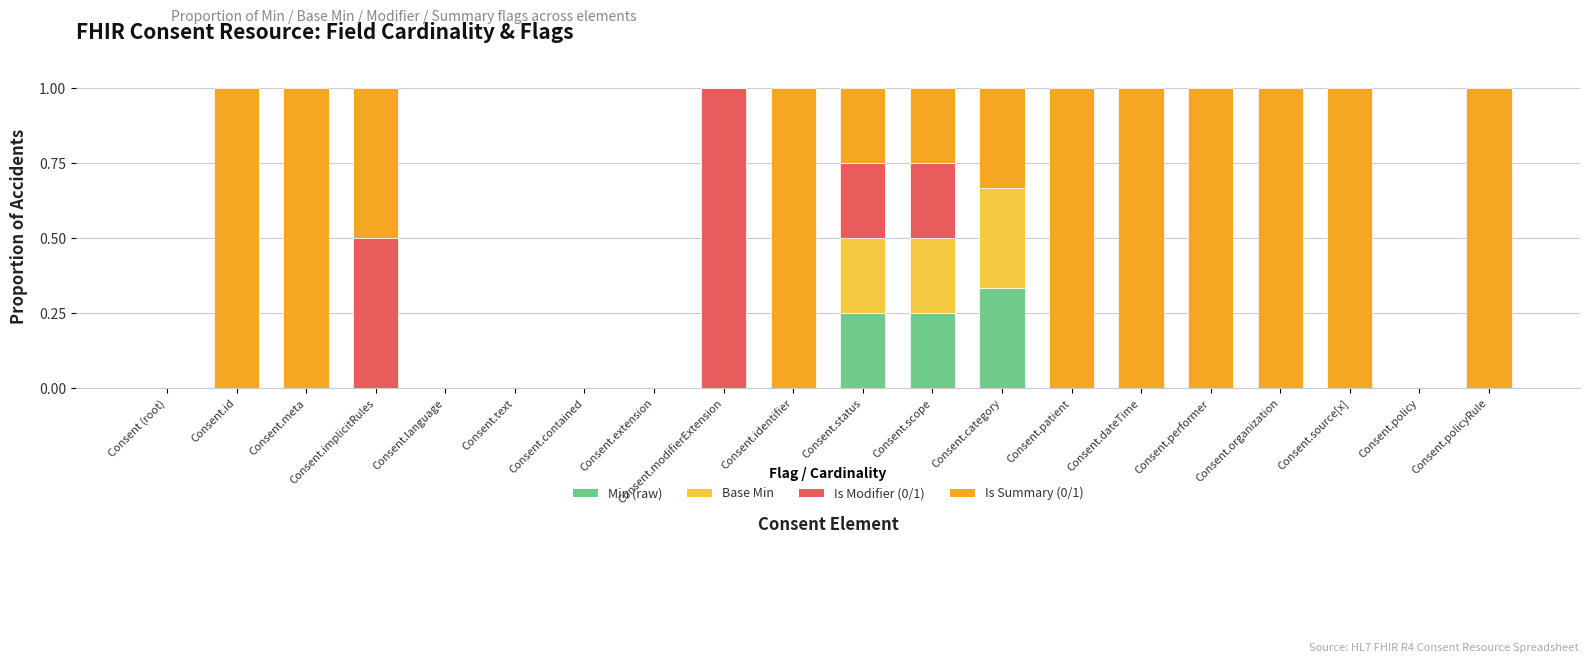

The value of Min (raw) at Consent.status is 0.1. True or false?

False